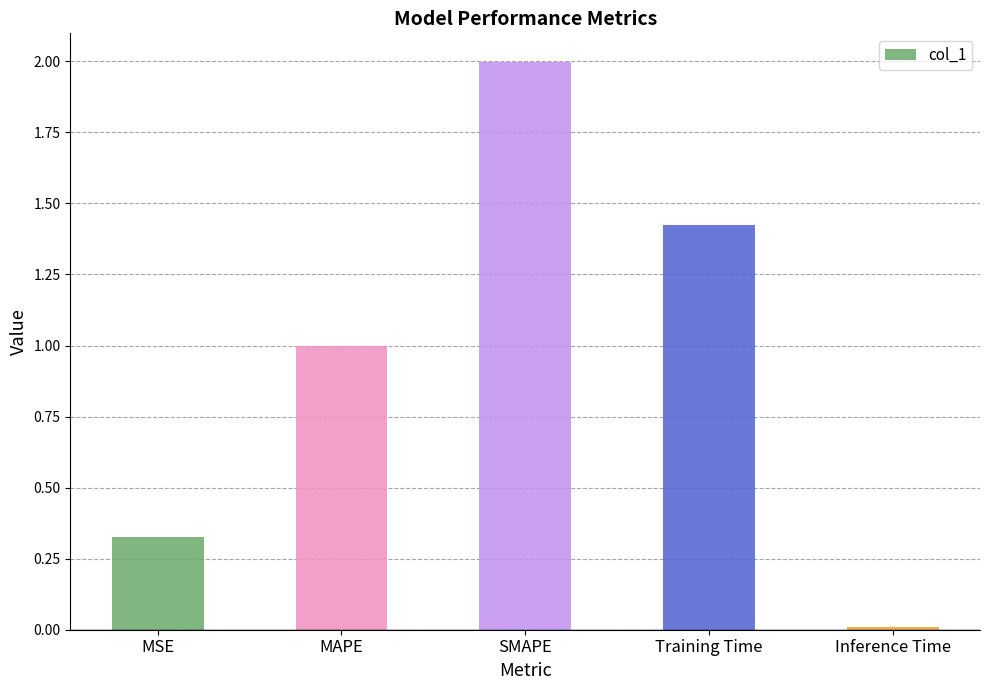

What is the ratio of the value at MAPE to the value at Training Time?

0.7